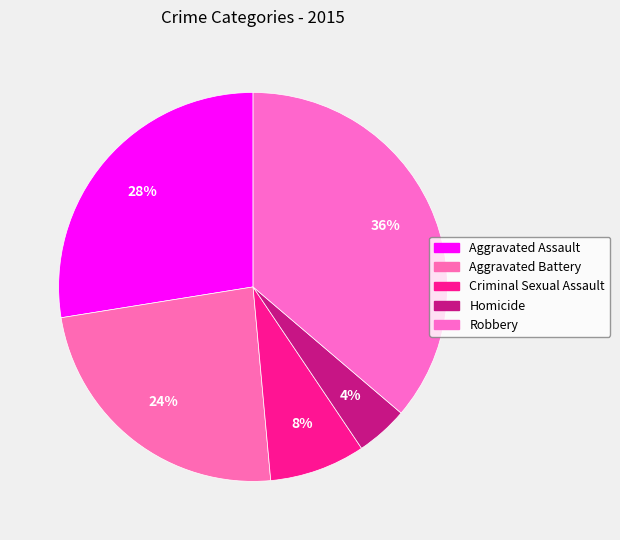

How many slices are in this pie chart?

5